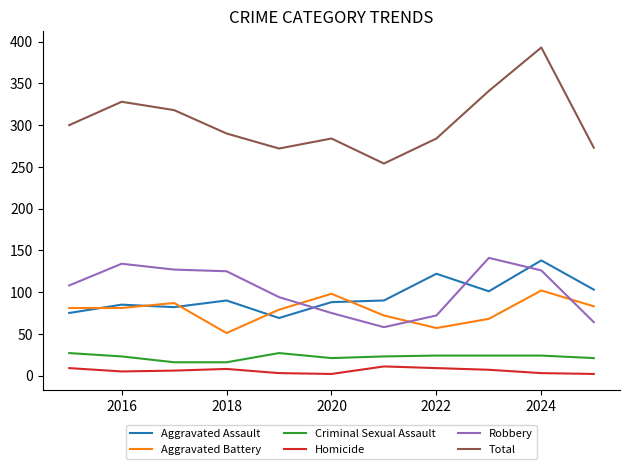

What is the greatest value displayed?

393